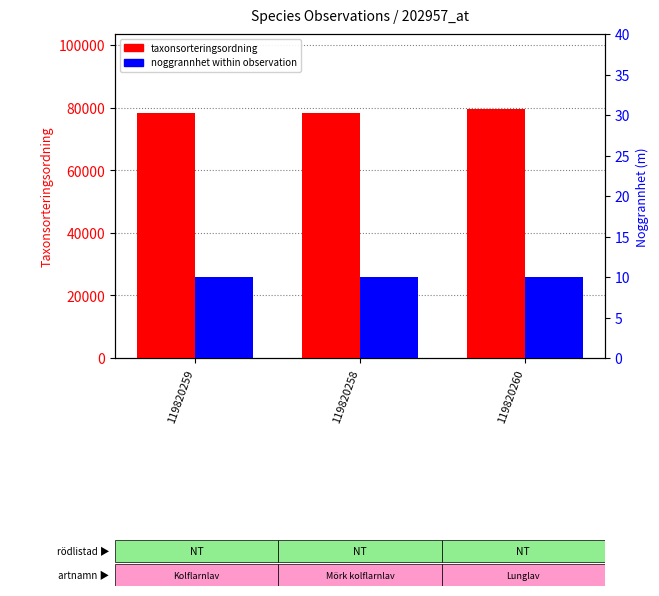

What is the difference between the maximum and minimum values in the taxonsorteringsordning series?

1345